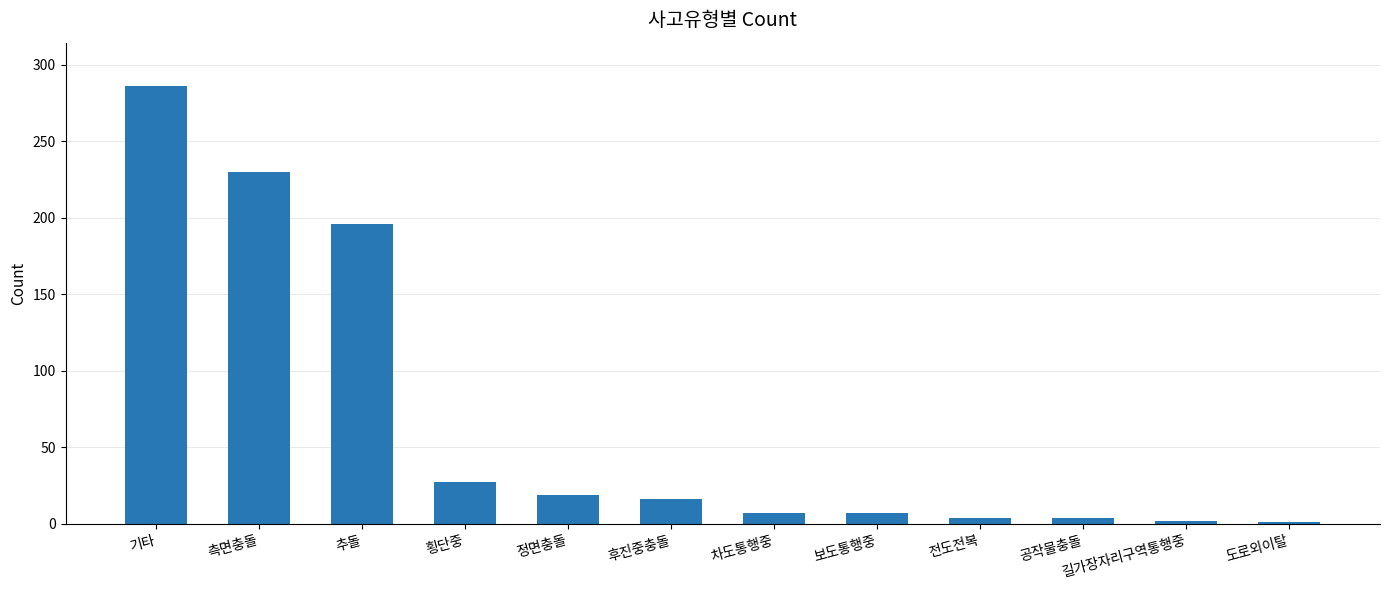

What is the change in value from 기타 to 보도통행중?

-279